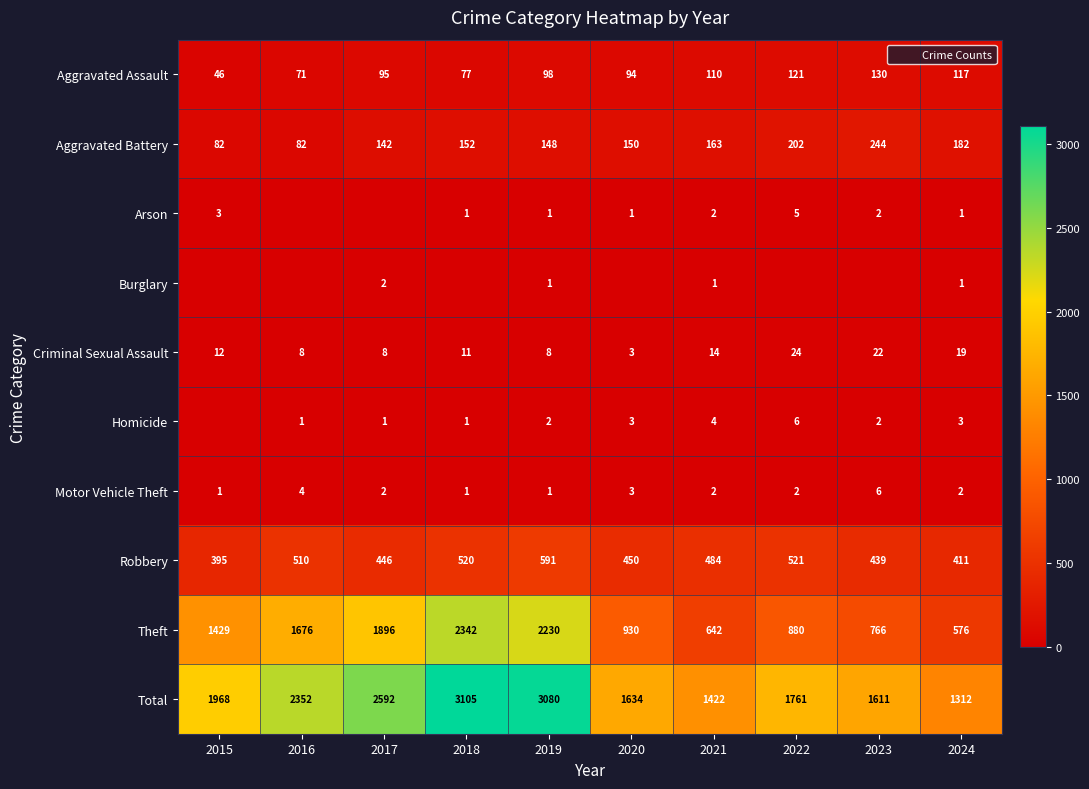

Which has a higher value, 2020 or 2019?

2019